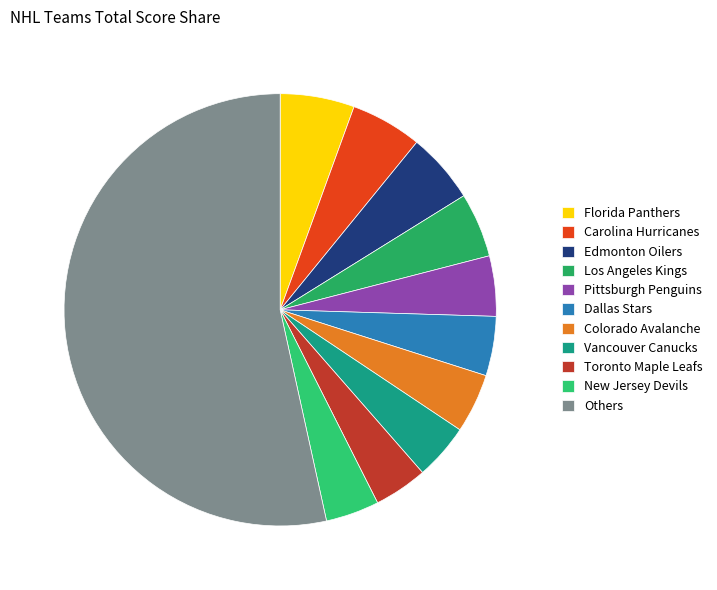

True or false: Pittsburgh Penguins accounts for 19% of the total.

False